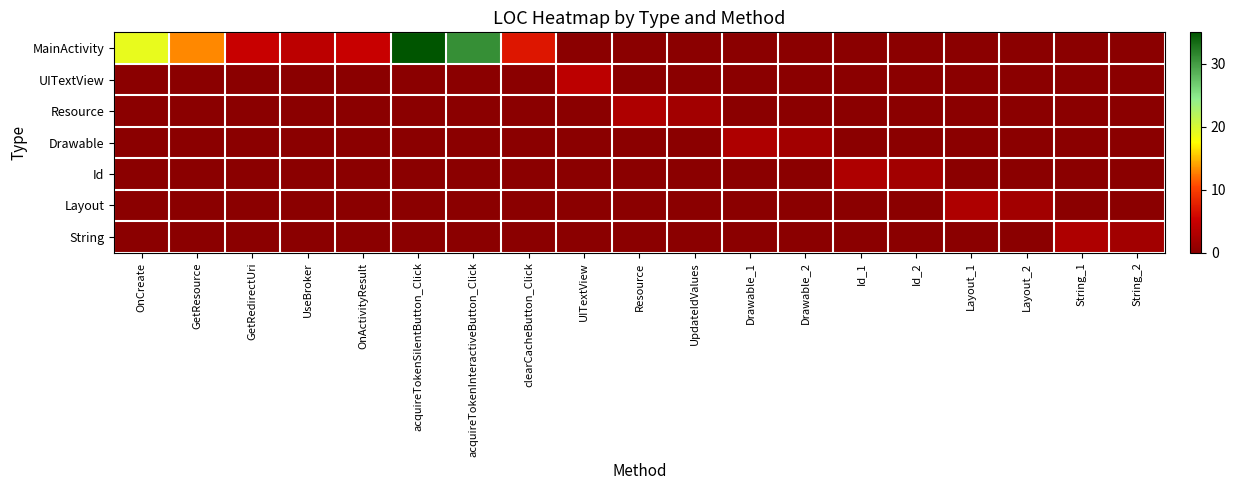

At which category is the sum across all series the highest?

acquireTokenSilentButton_Click